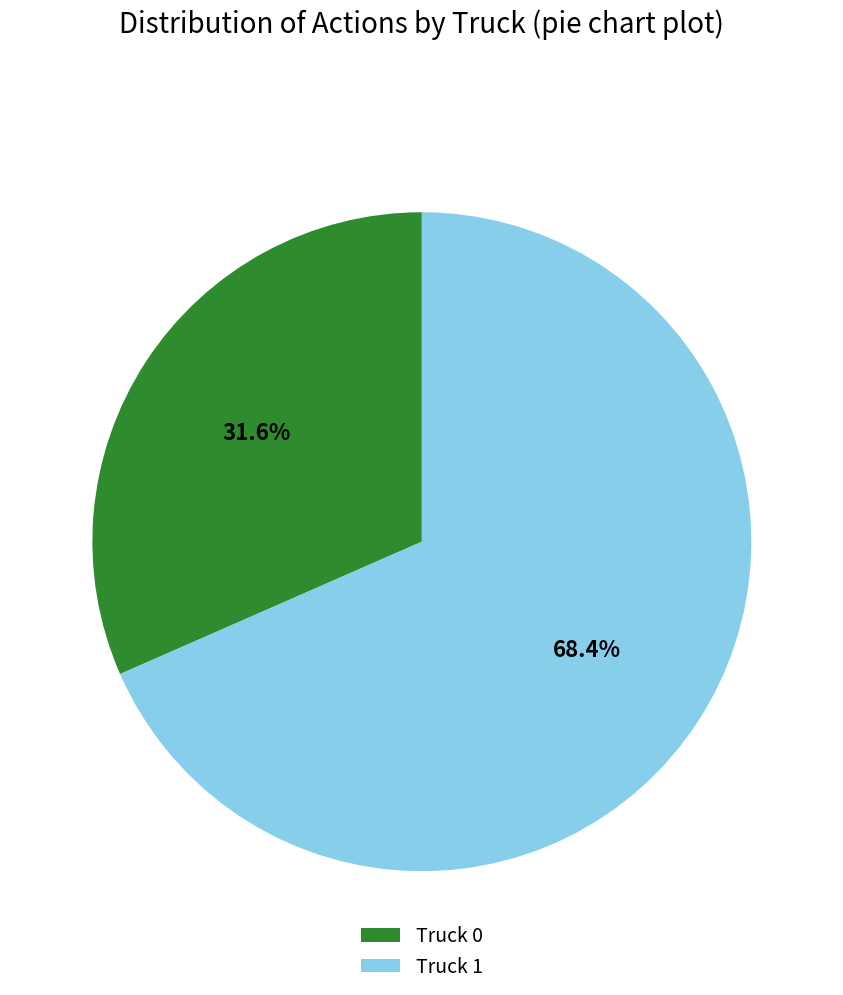

True or false: Truck 1 accounts for 68% of the total.

True